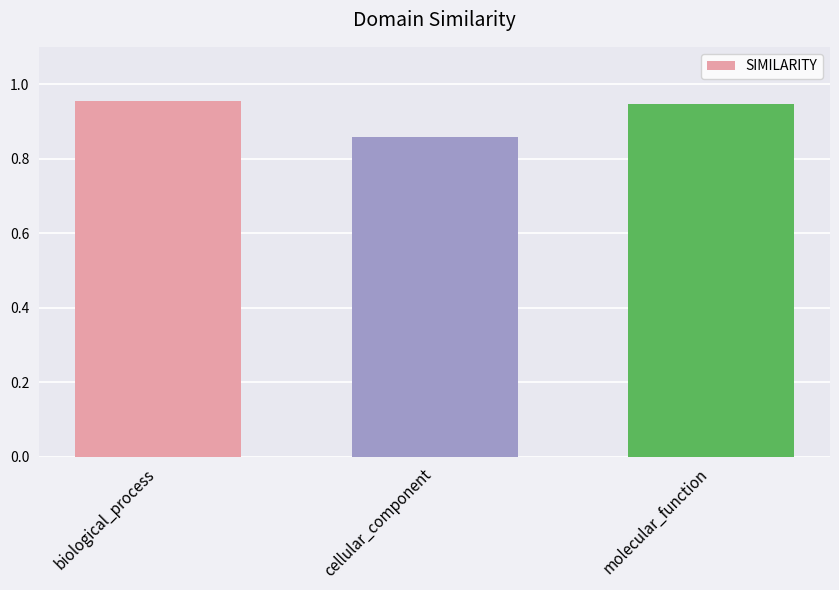

What is the difference between the values at cellular_component and biological_process?

0.1